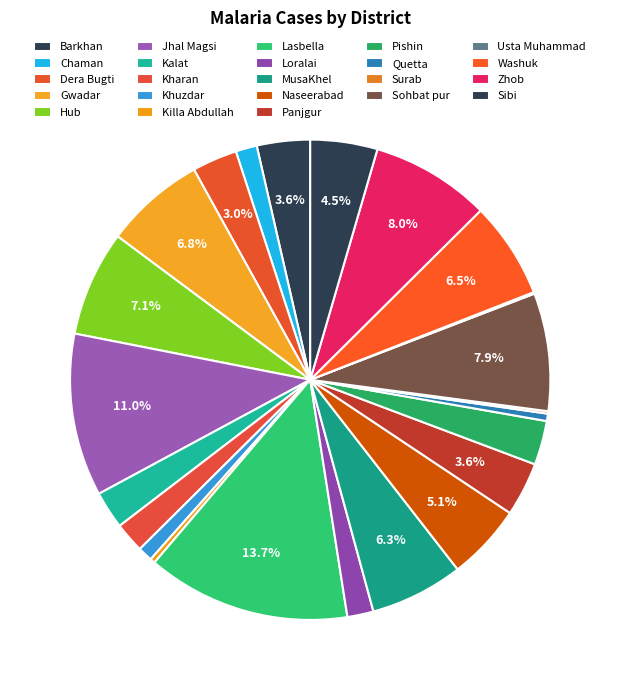

To the nearest percent, what portion does Barkhan represent?

4%